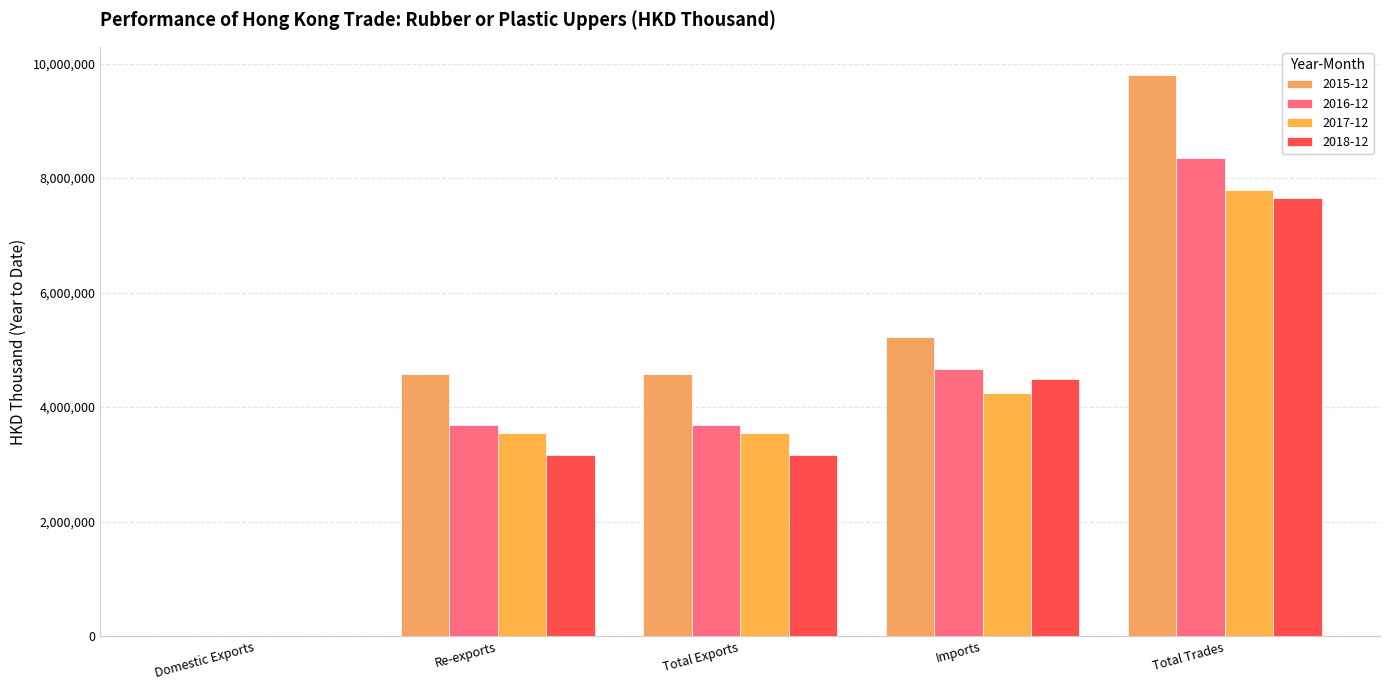

What is the spread (max minus min) of values at Total Trades?

2147419.8